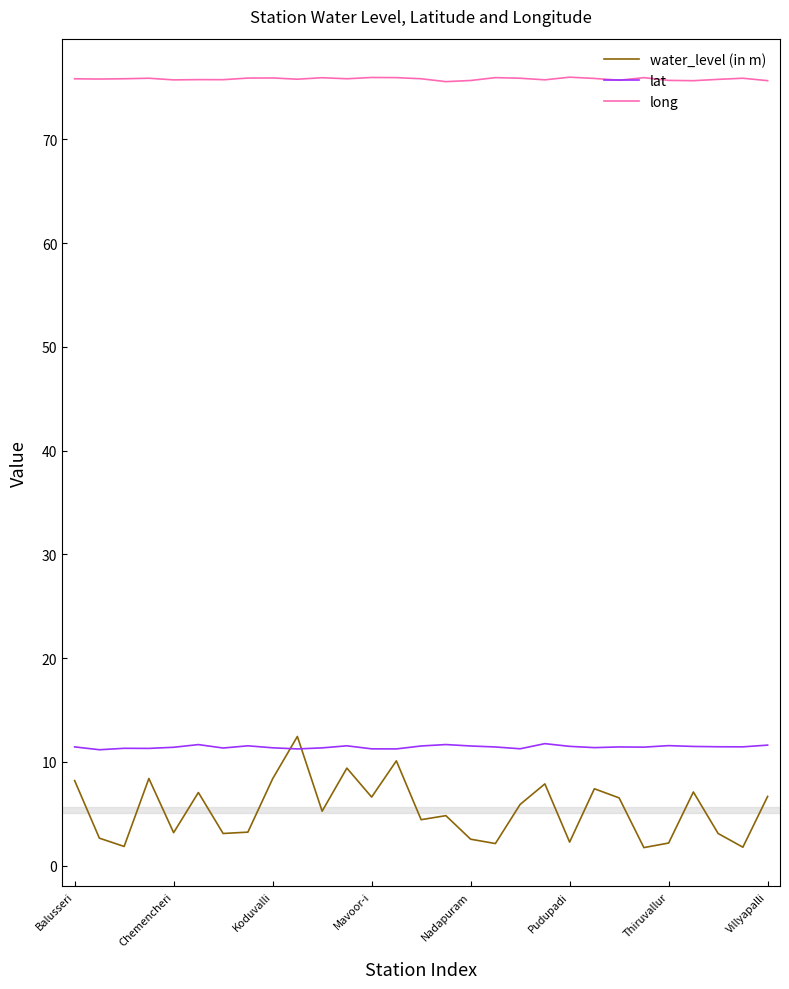

At how many categories does at least one series exceed 20?

29